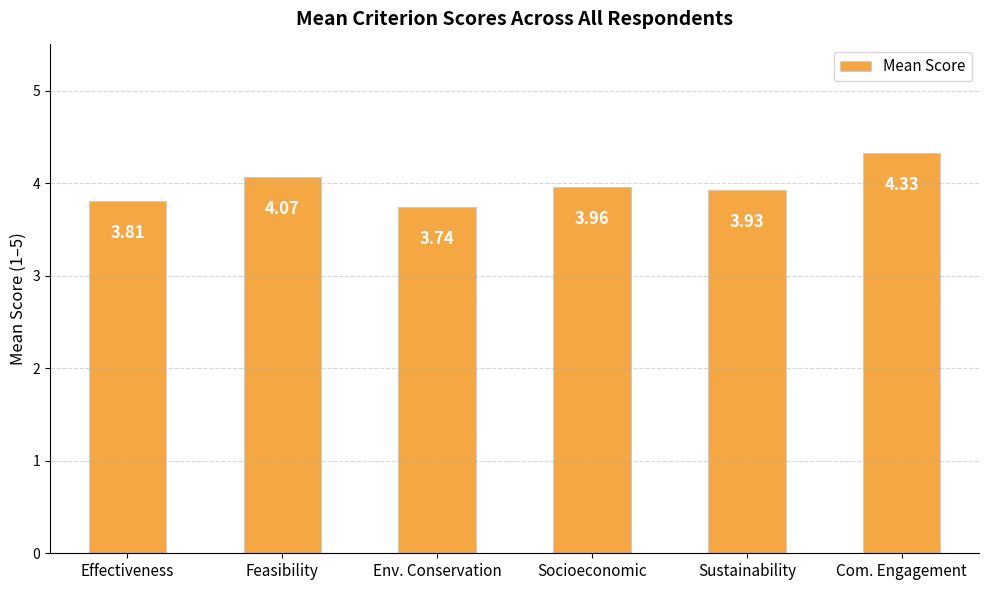

True or false: the data shows 2.1 at Effectiveness.

False